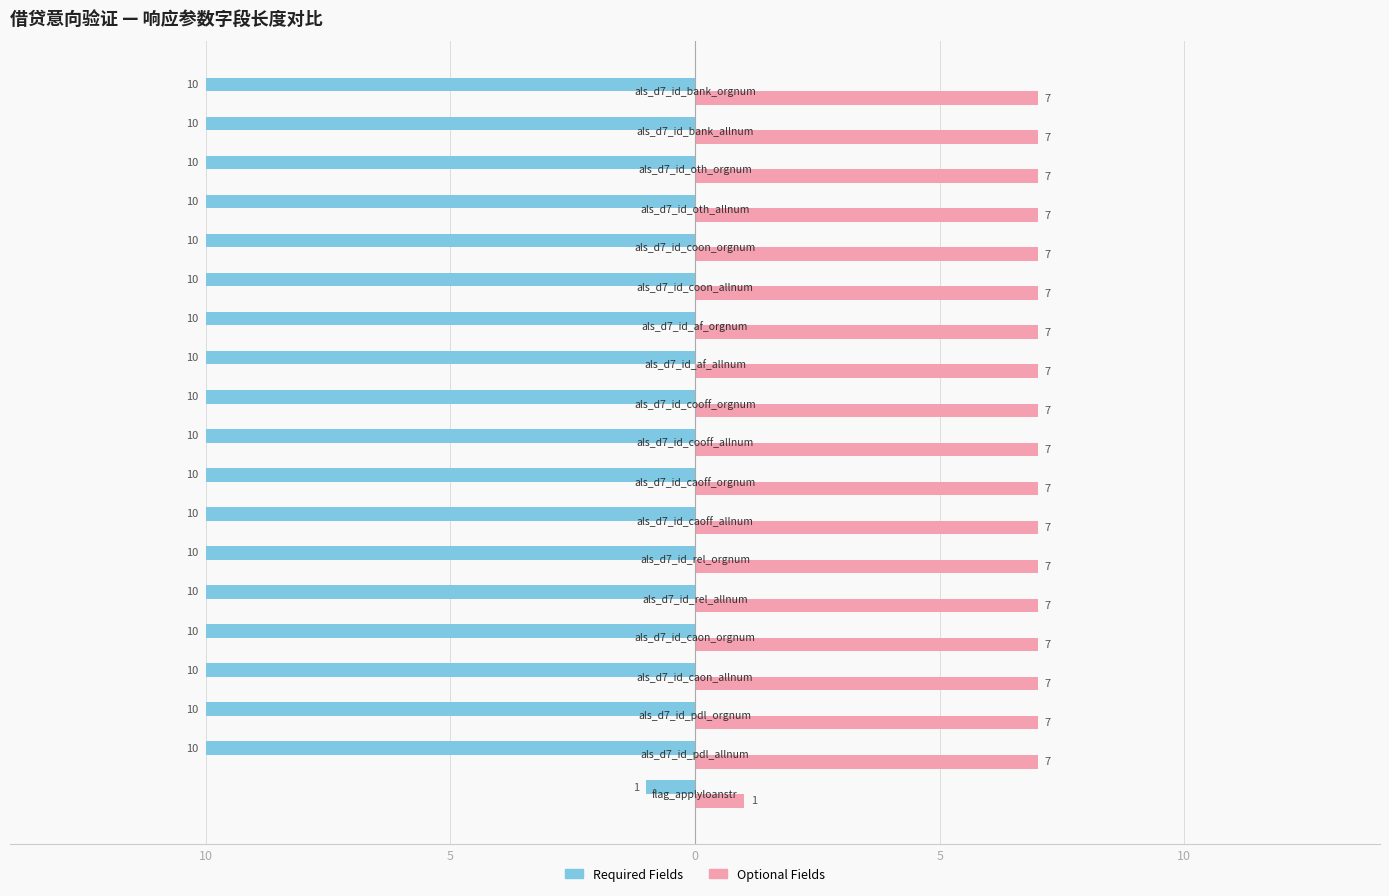

What are all the series names shown in the legend?

Required Fields, Optional Fields